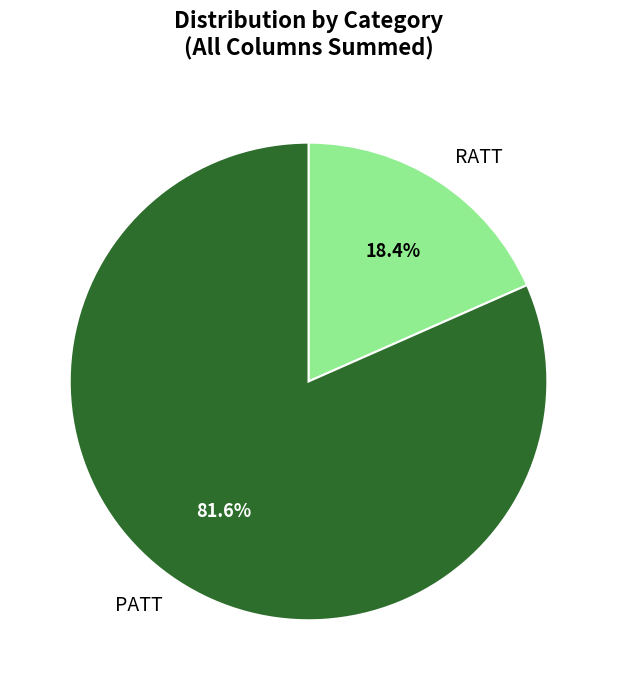

Combined, what portion of the pie is RATT and PATT?

100.0%